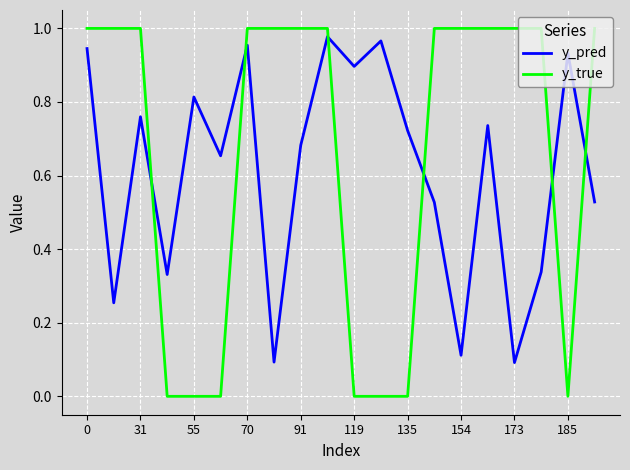

Which series has the widest spread of values?

y_true